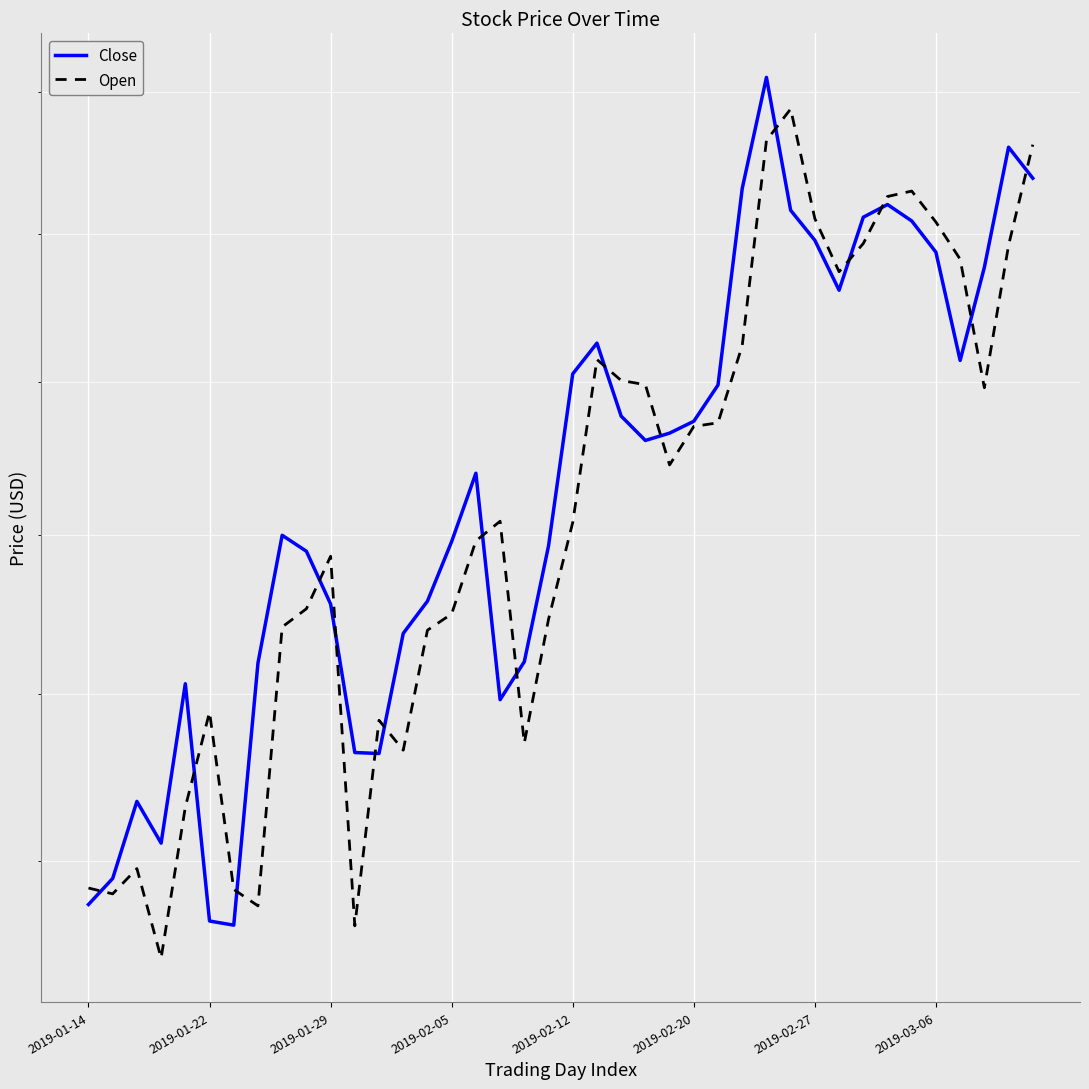

The value of Open at 23 is 129.9. True or false?

True